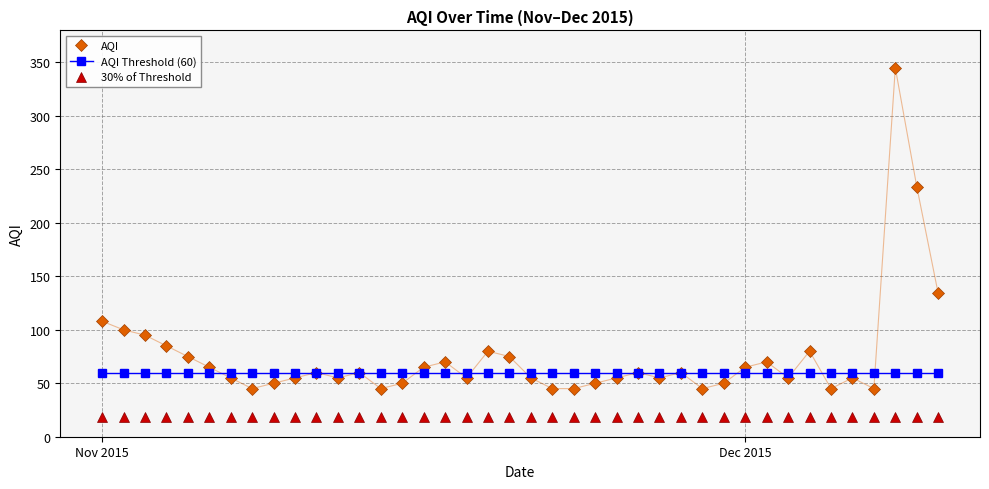

True or false: 30% of Threshold and AQI cross at least once.

False